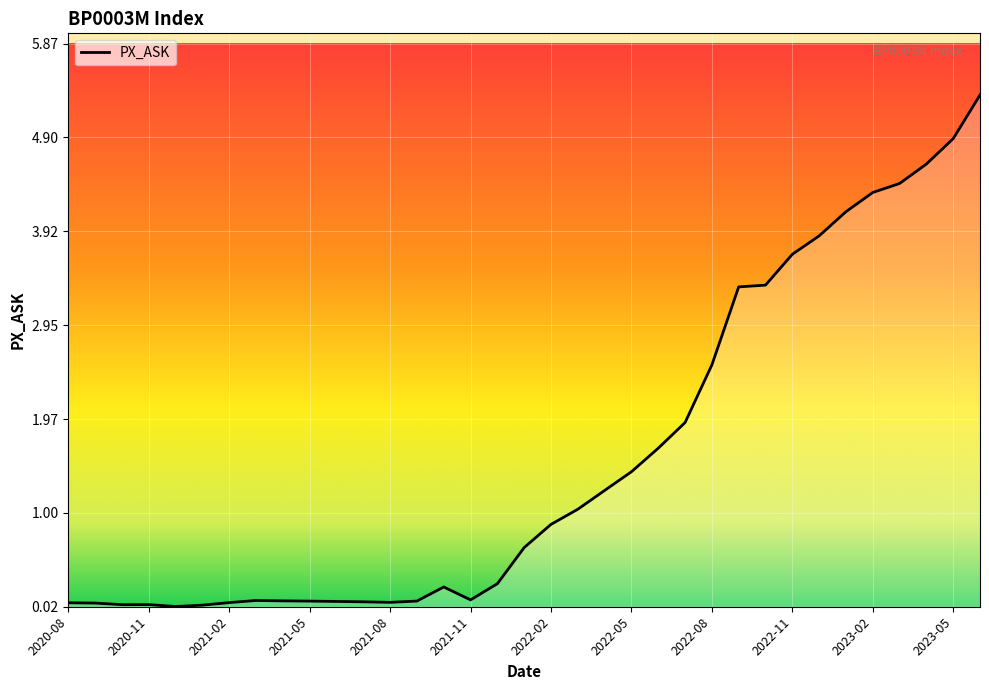

What is the difference between the maximum and minimum values?

5.3